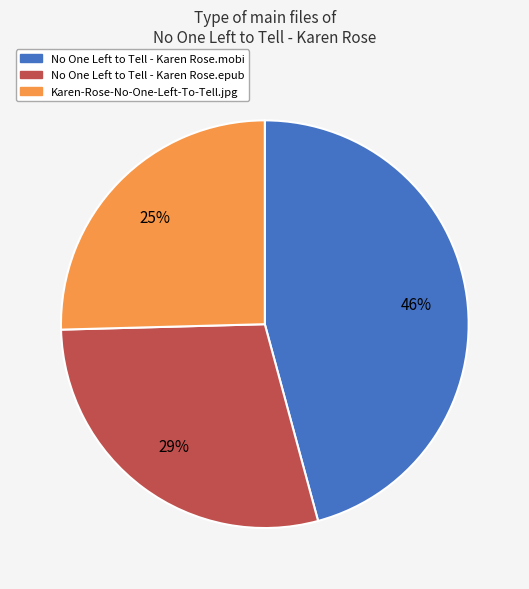

Is there any slice that represents more than half of the pie?

No